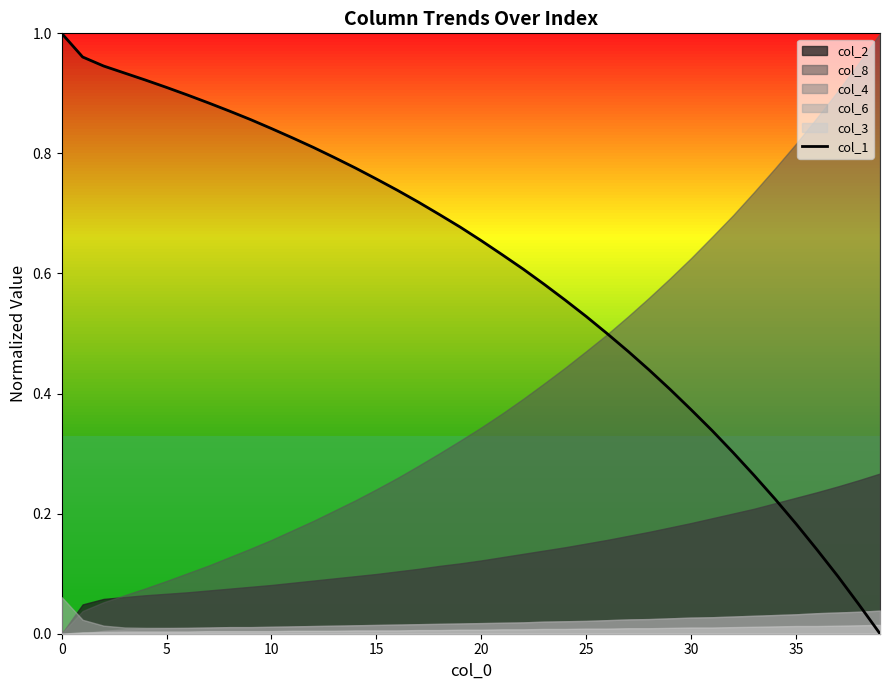

The chart shows a value of 0.1 at 33. True or false?

False